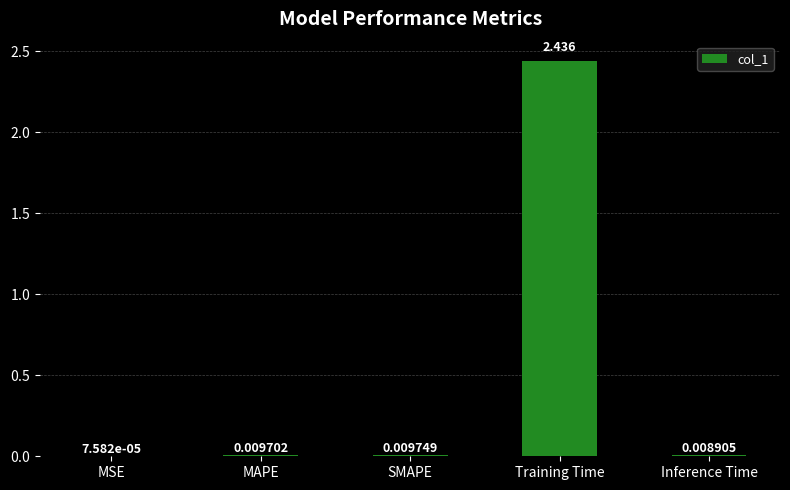

Between SMAPE and Inference Time, which is larger?

SMAPE